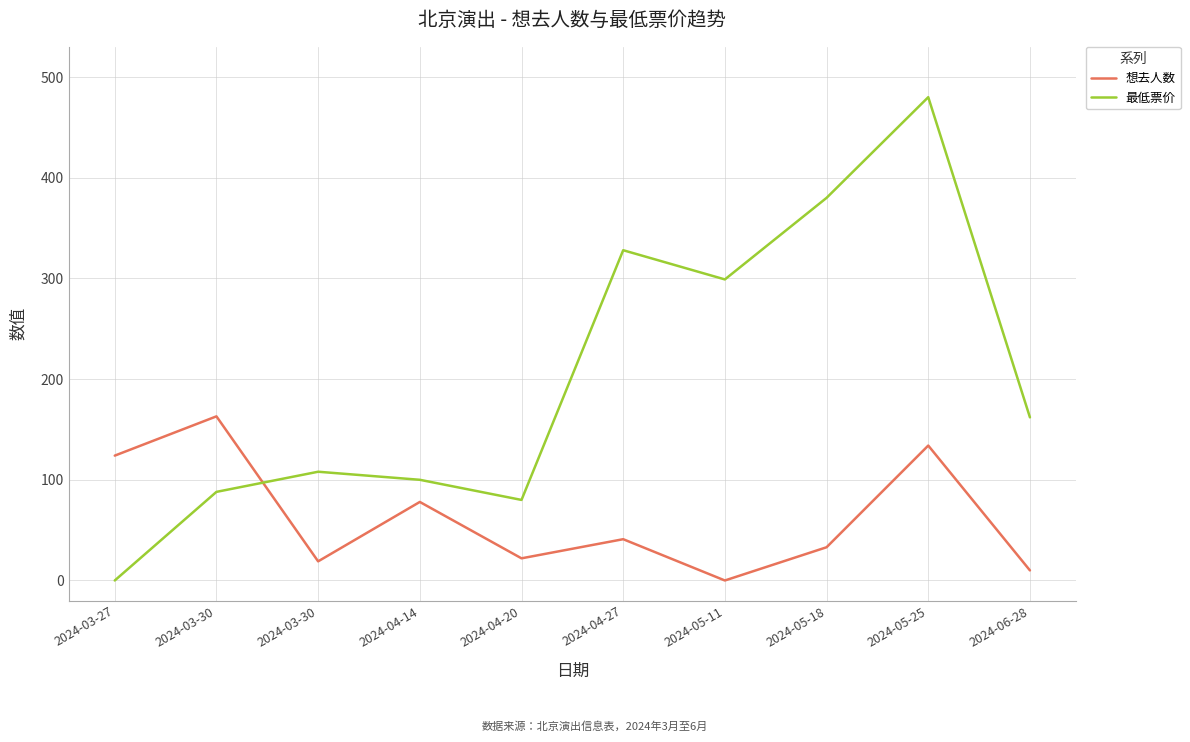

What is the difference between the 最低票价 values at 2024-05-18 and 2024-05-11?

81